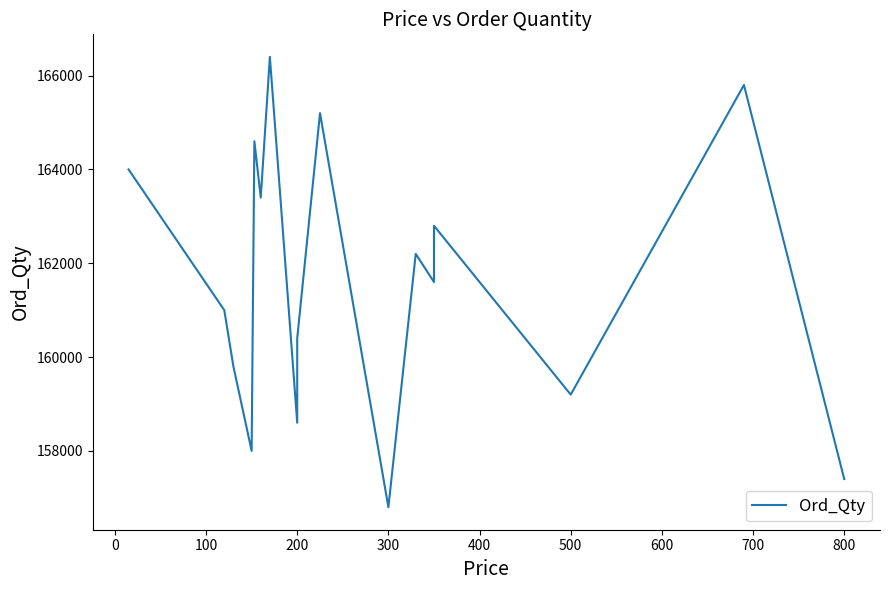

Is it true that the value at 11 is 244425?

False